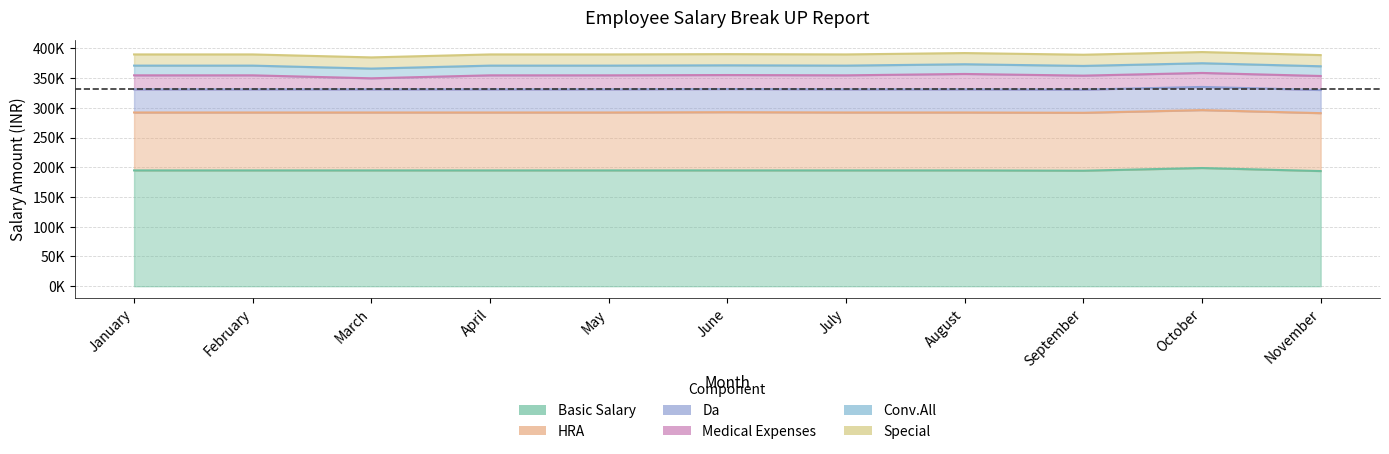

Where is Basic Salary nearest to the value 196190?

January